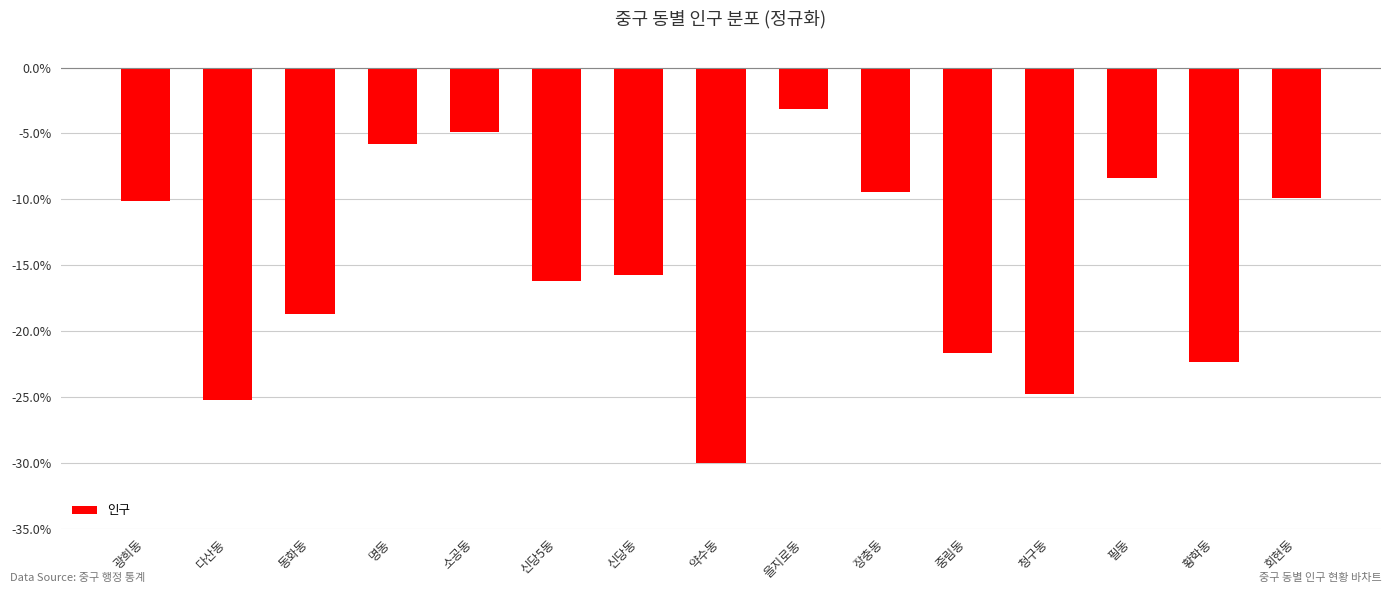

What is the sum of the values at 회현동 and 광희동?

-20.0